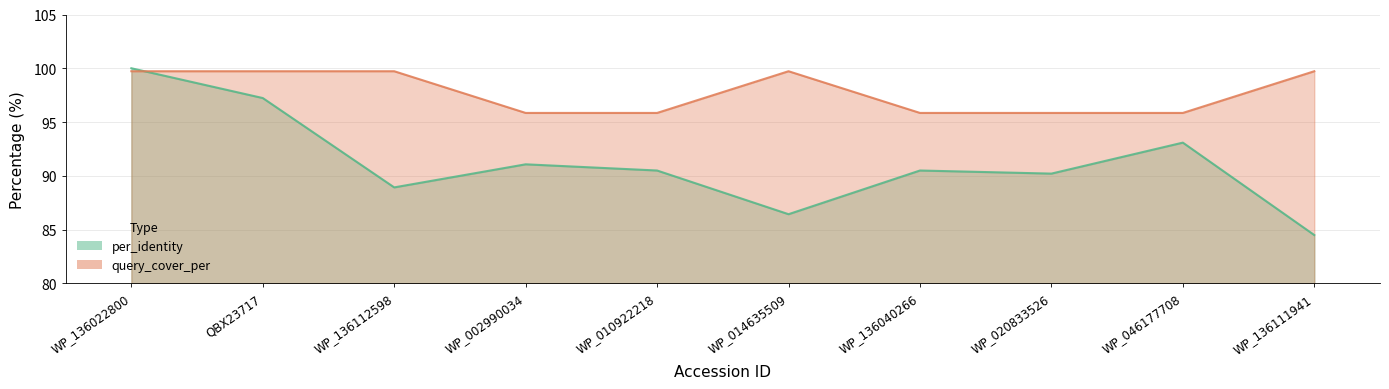

True or false: per_identity and query_cover_per intersect in this chart.

True